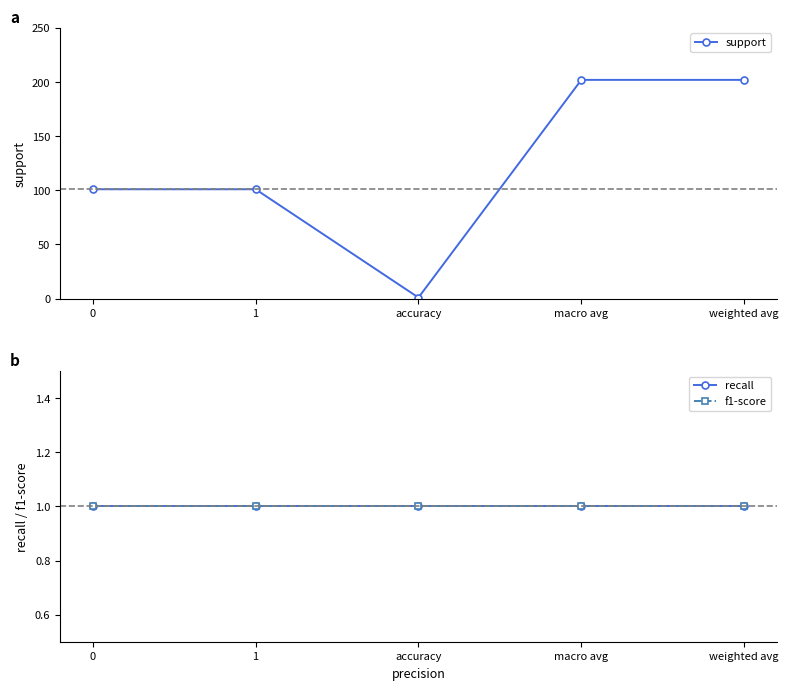

Is it true that support equals 1 at accuracy?

True